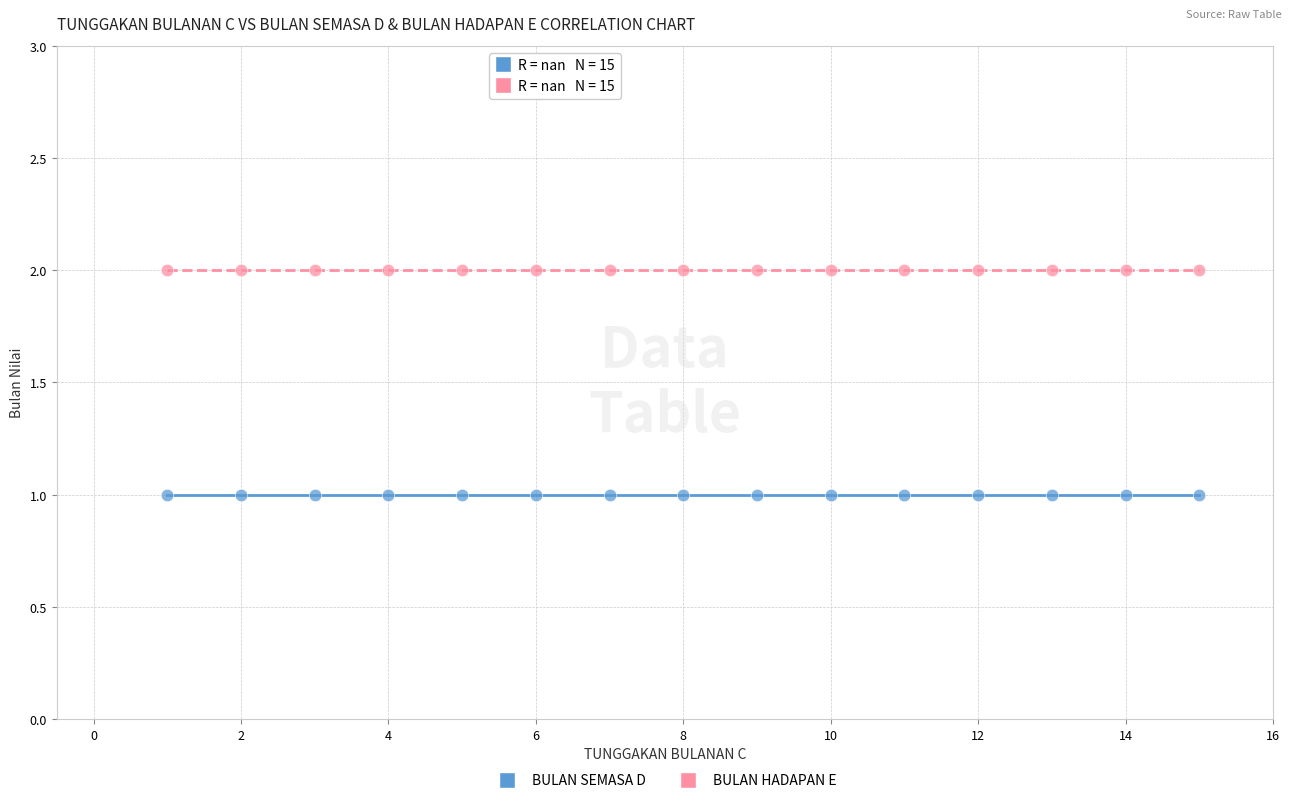

Which series contains the highest Y value?

BULAN HADAPAN E